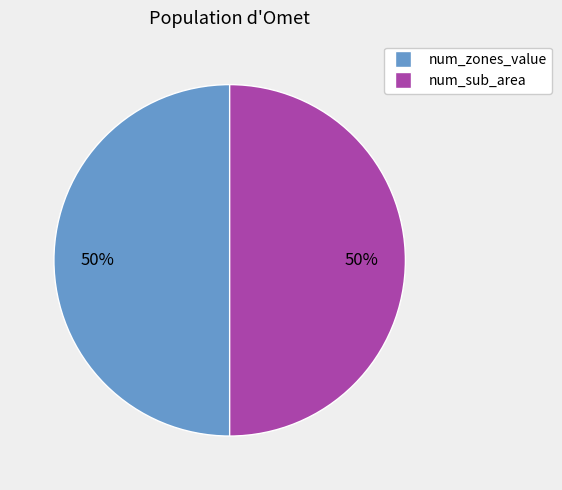

To the nearest percent, what is the average slice percentage?

50%